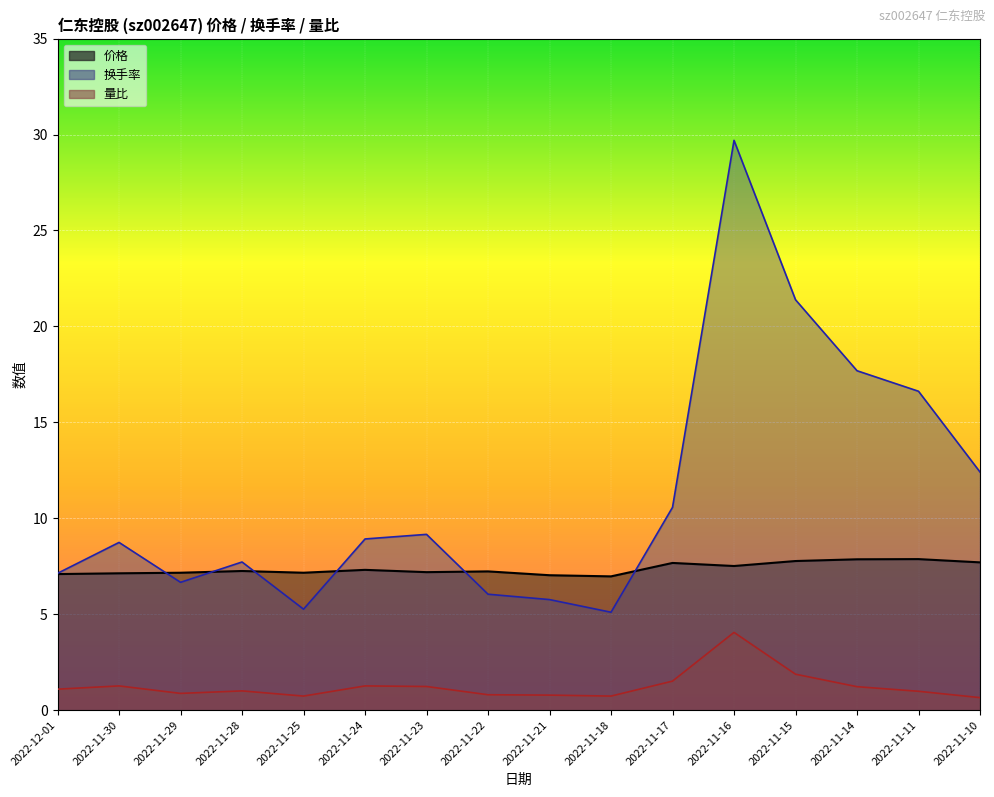

Between 2022-11-10 and 2022-11-14, which is larger?

2022-11-14